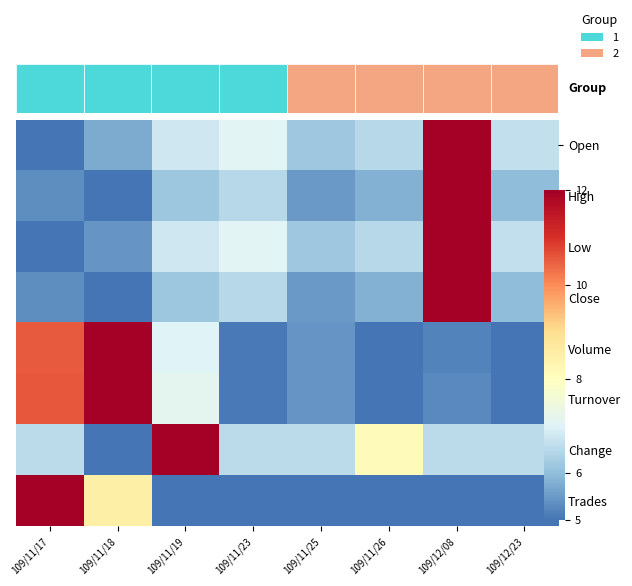

At which category is the sum across all series the highest?

109/12/08